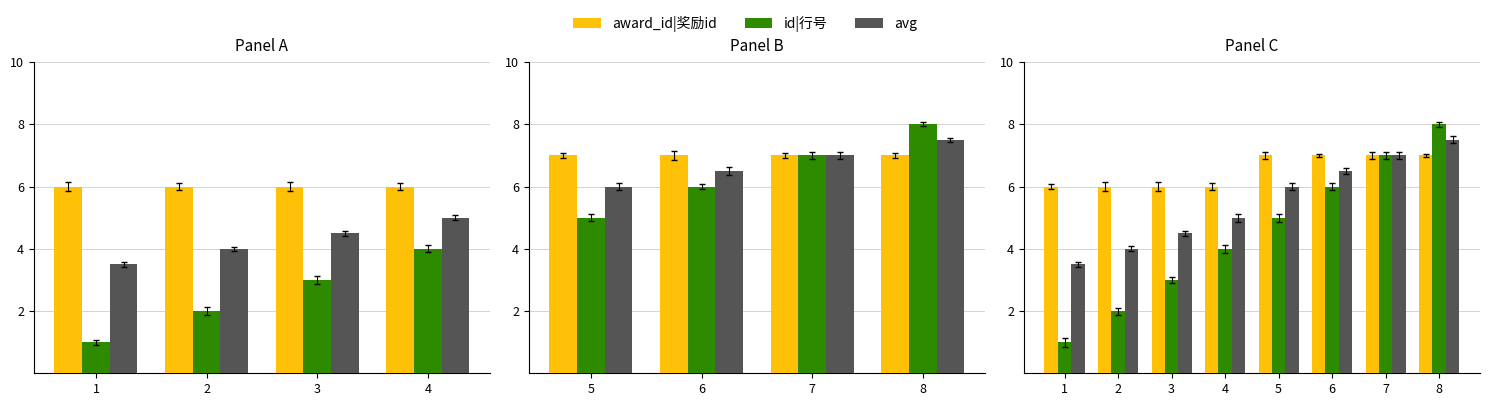

What are all the series names shown in the legend?

award_id|奖励id, id|行号, avg